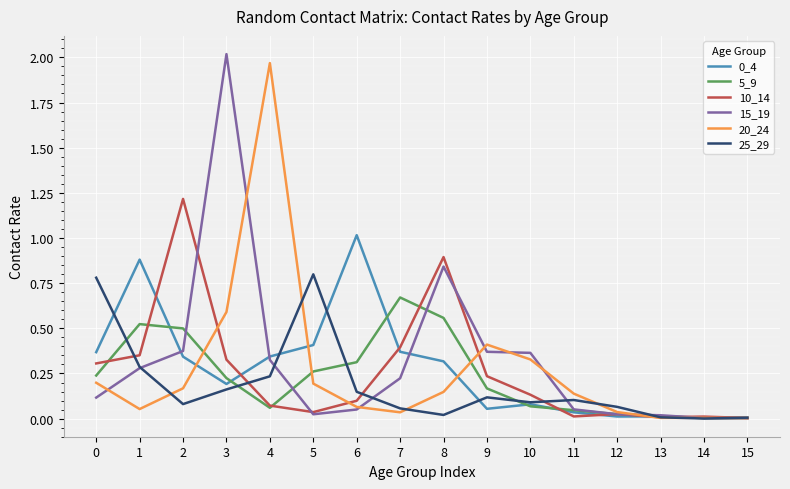

True or false: 0_4 and 20_24 intersect in this chart.

True